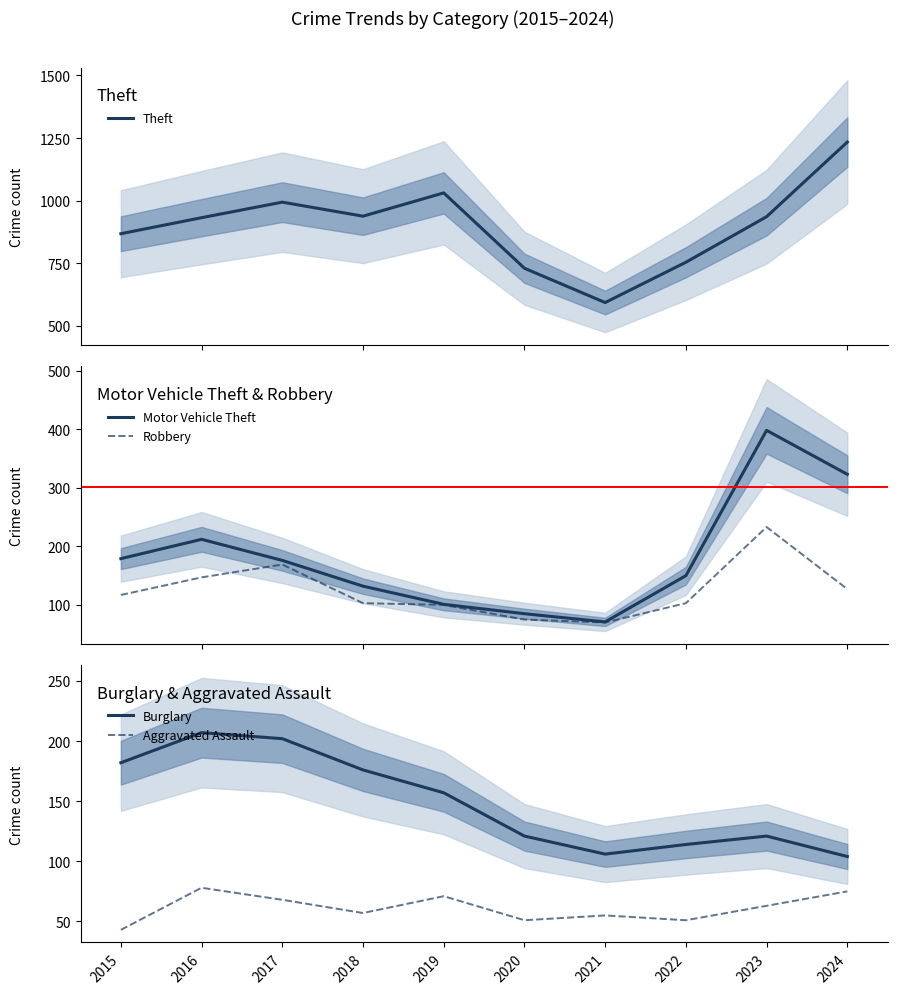

At which category does Aggravated Assault reach its first local valley?

2018